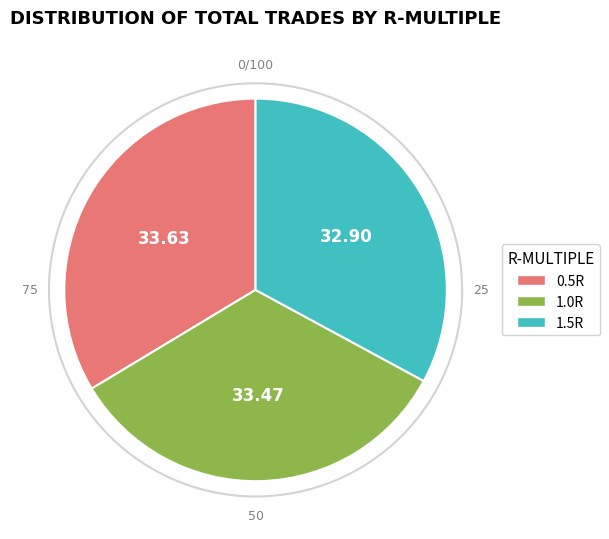

Is there any slice that represents more than half of the pie?

No